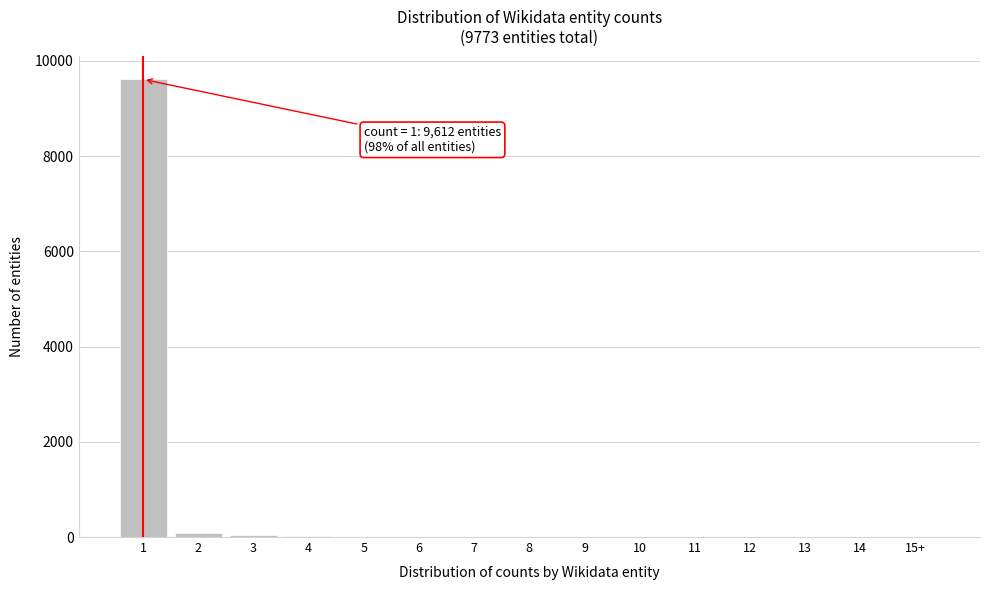

The value at 12 is 0. True or false?

True